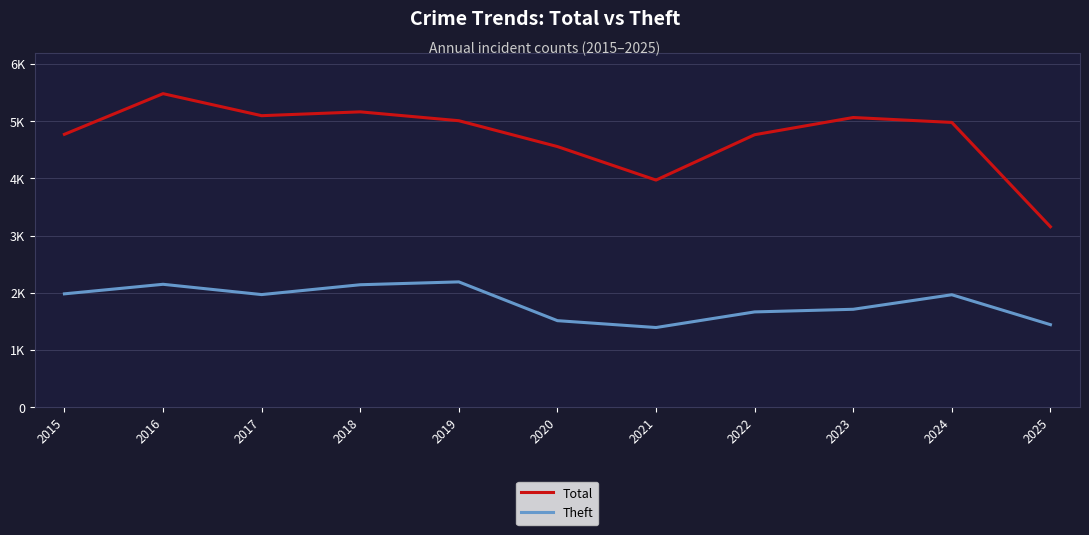

What is the approximate value of Total at 2022, to the nearest 100?

4800